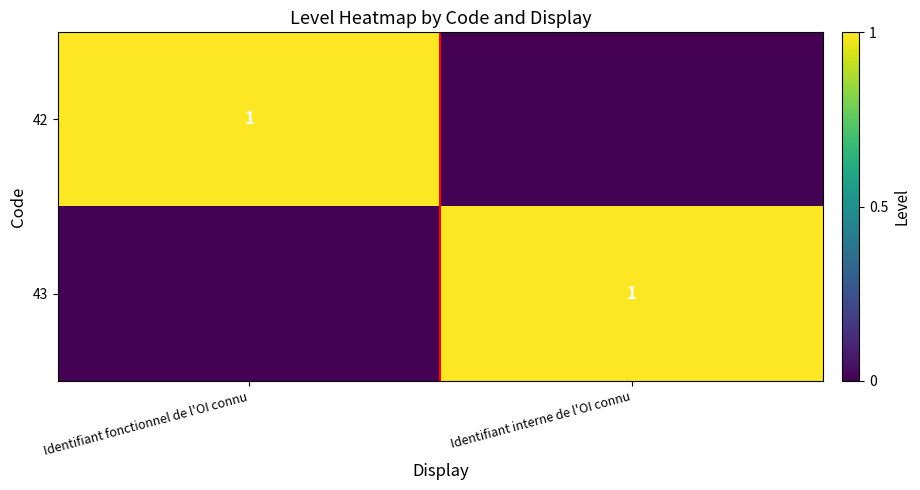

Is it true that 43 equals 1 at Identifiant interne de l'OI connu?

True